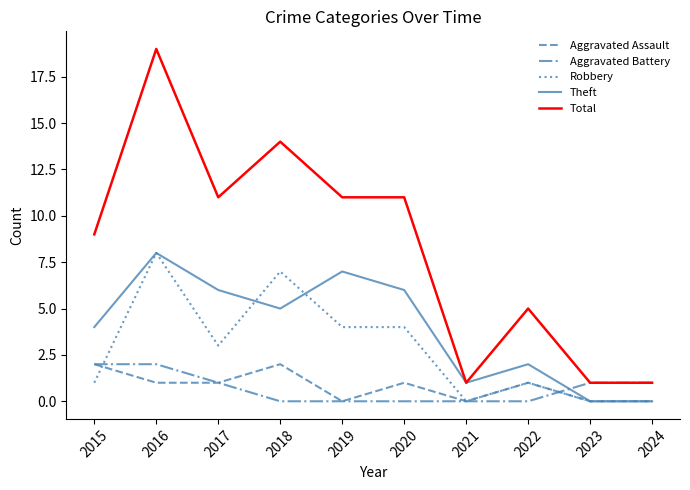

Is it true that Total equals 18 at 2020?

False